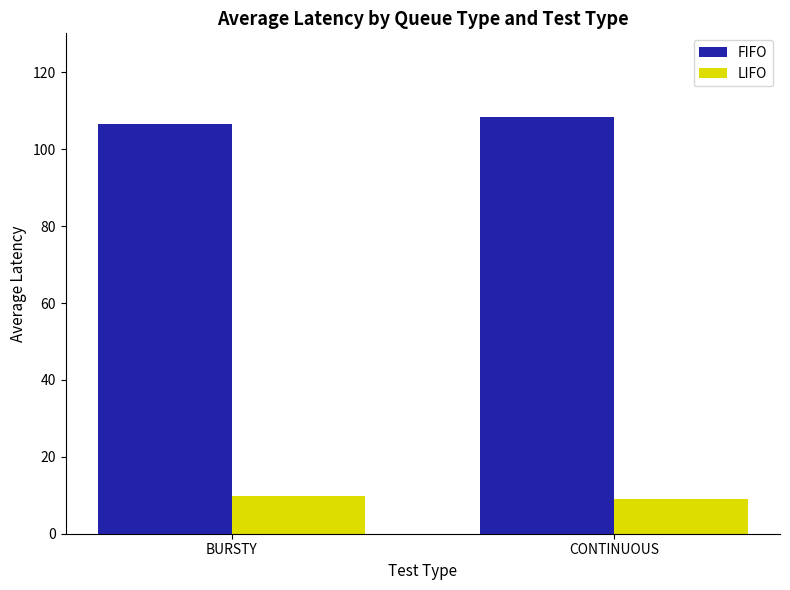

What is the value of the FIFO bar at the 1st from the left?

106.7